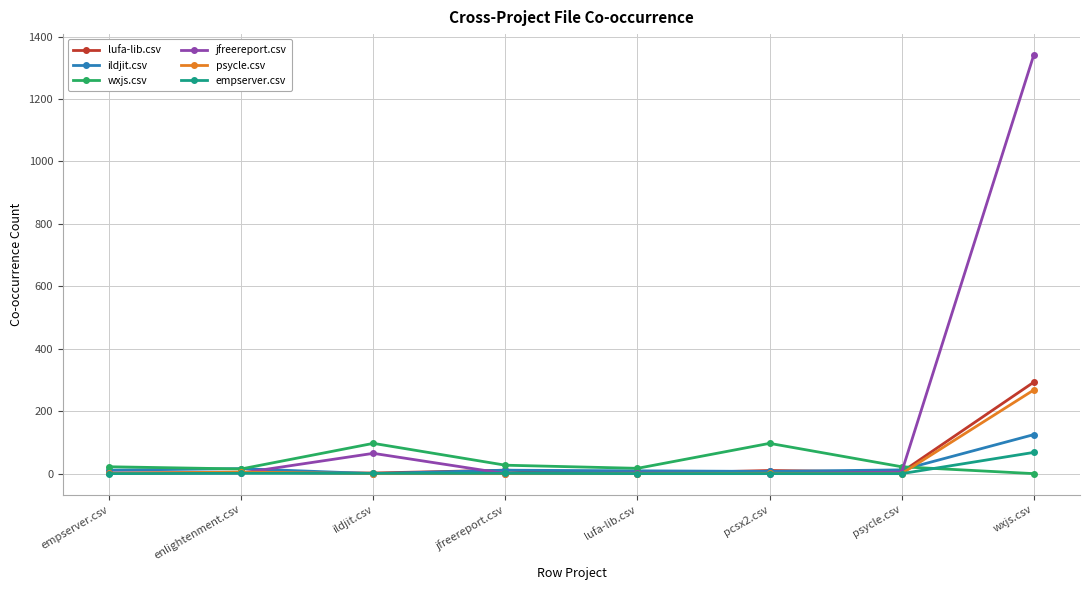

What is the maximum value shown in the chart?

1341